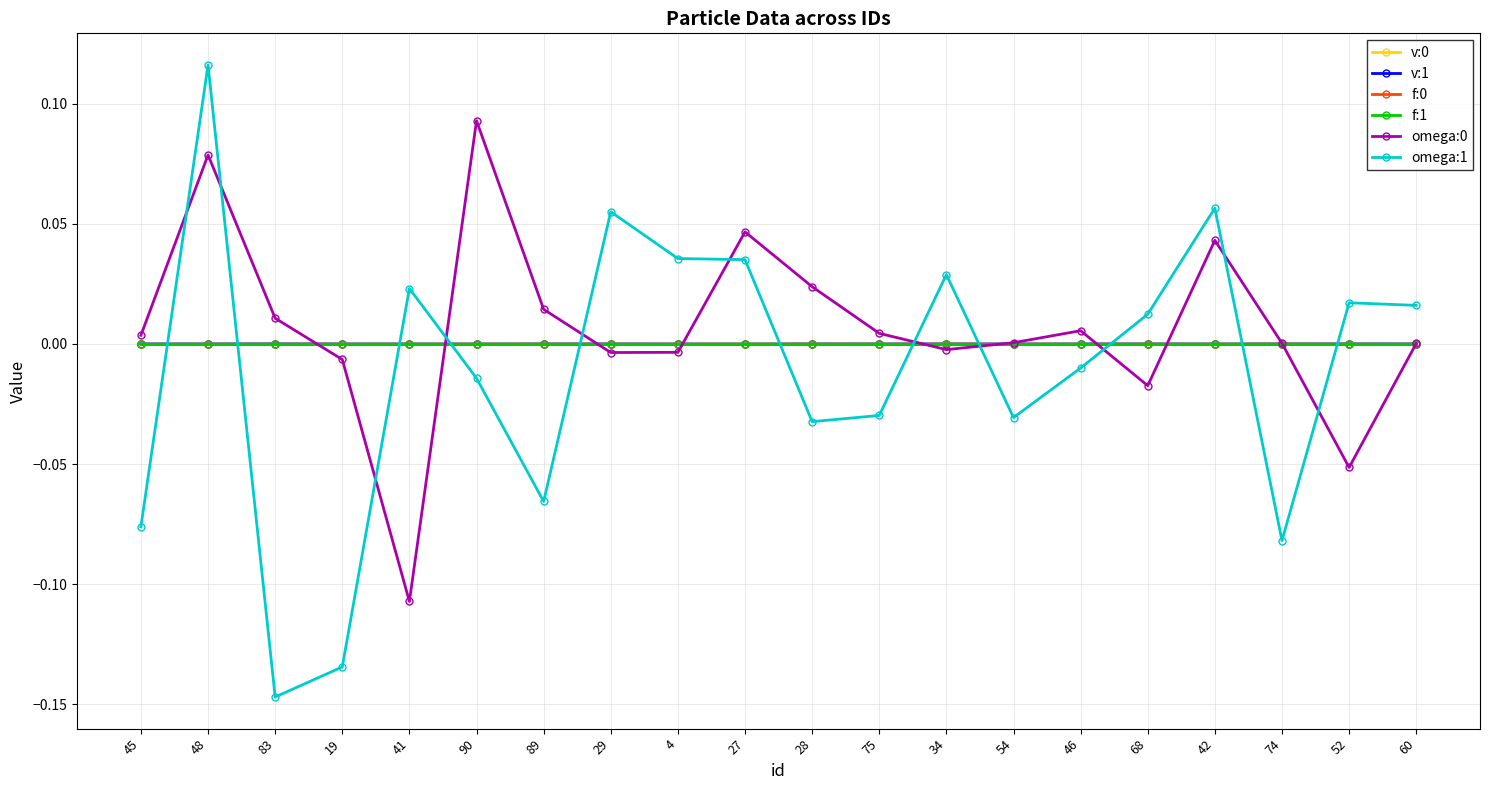

How many categories are shown in the chart?

20